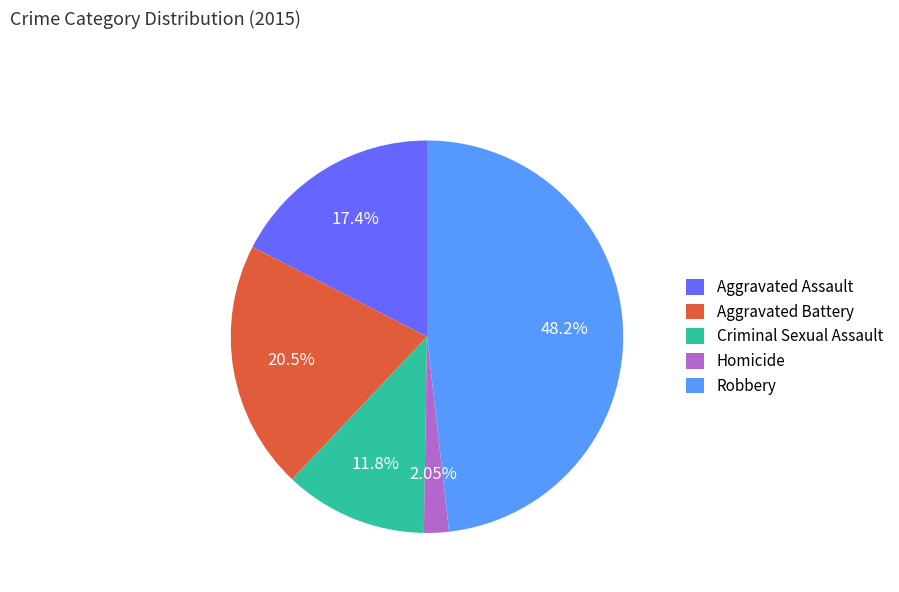

To the nearest percent, what portion does Aggravated Battery represent?

21%